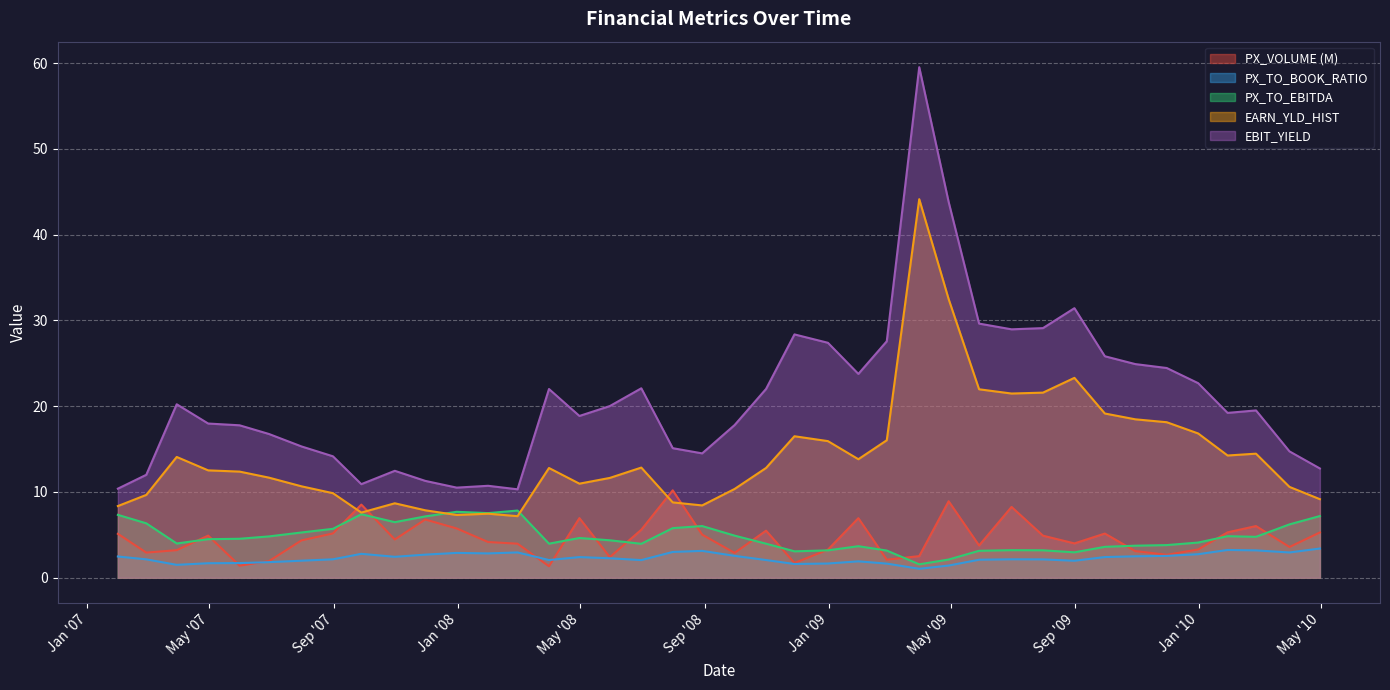

Between 10/30/2009 and 12/31/2007, which is larger?

12/31/2007